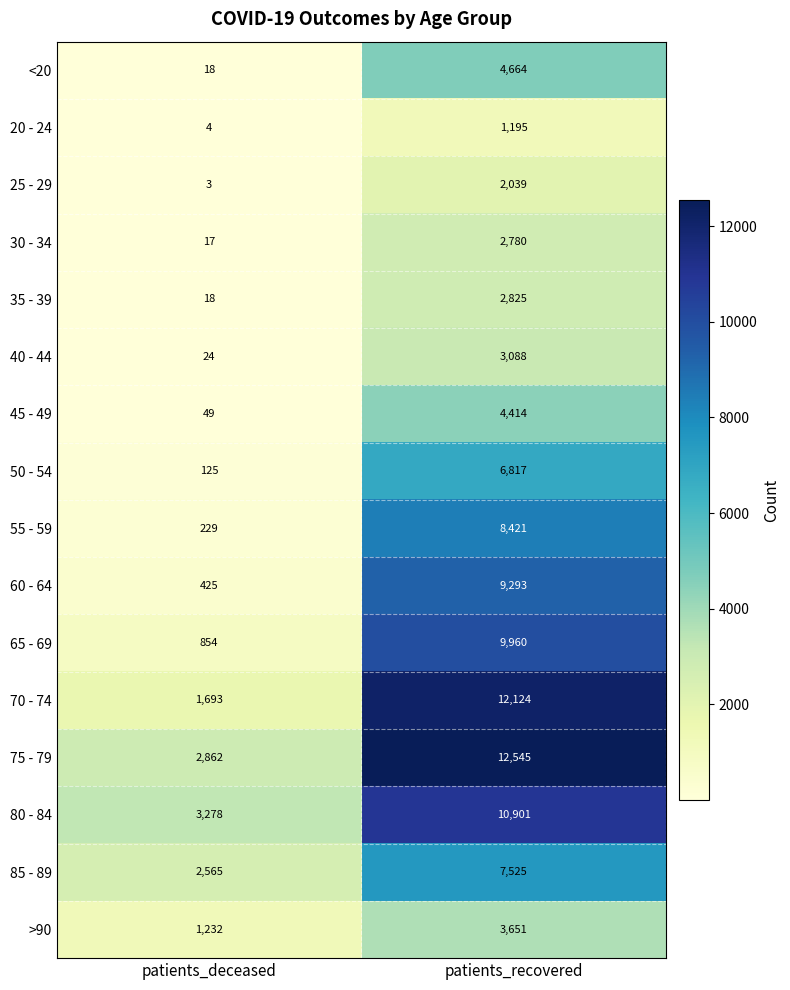

What is the greatest value displayed?

12545